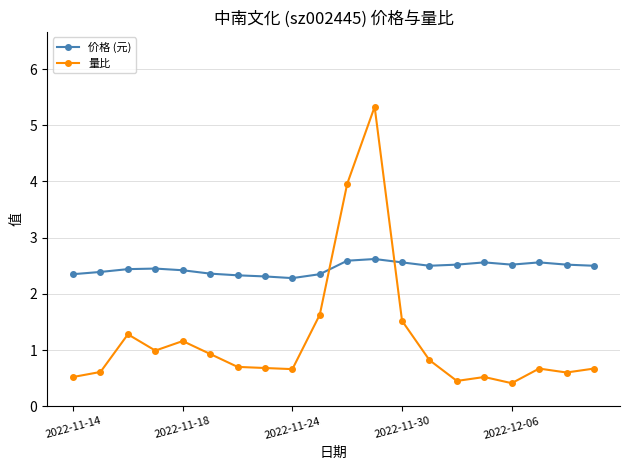

What is the average value of the 量比 series?

1.2